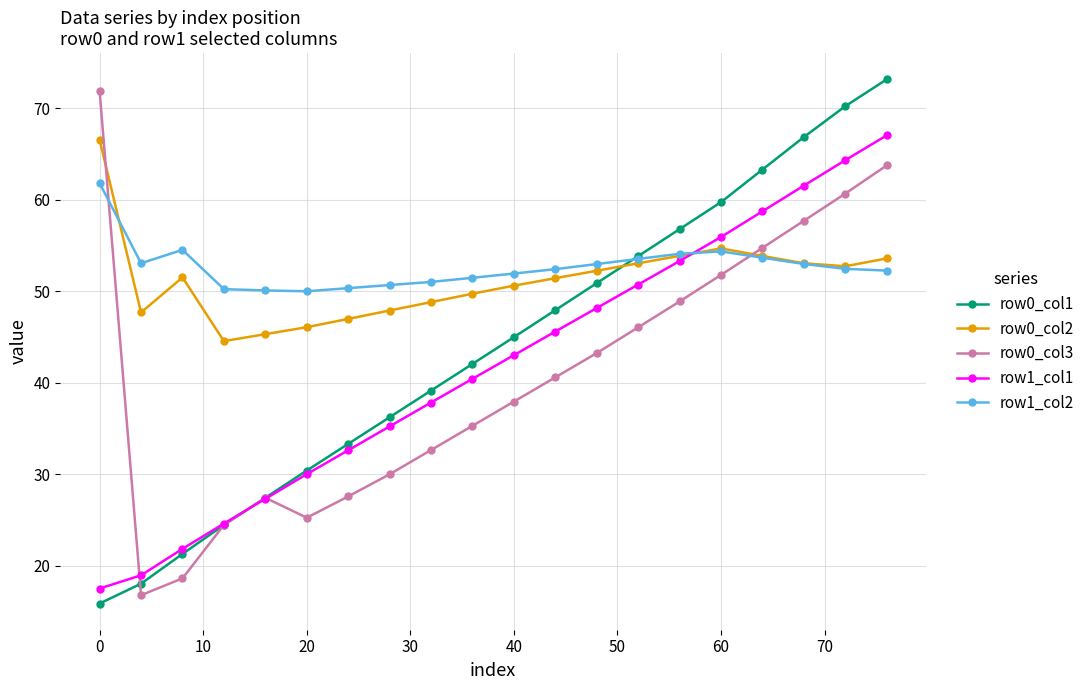

At how many categories does at least one series exceed 23?

20